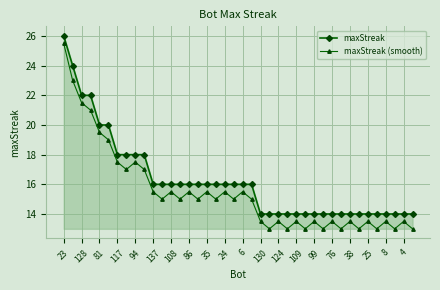

What is the minimum value for maxStreak?

14.0